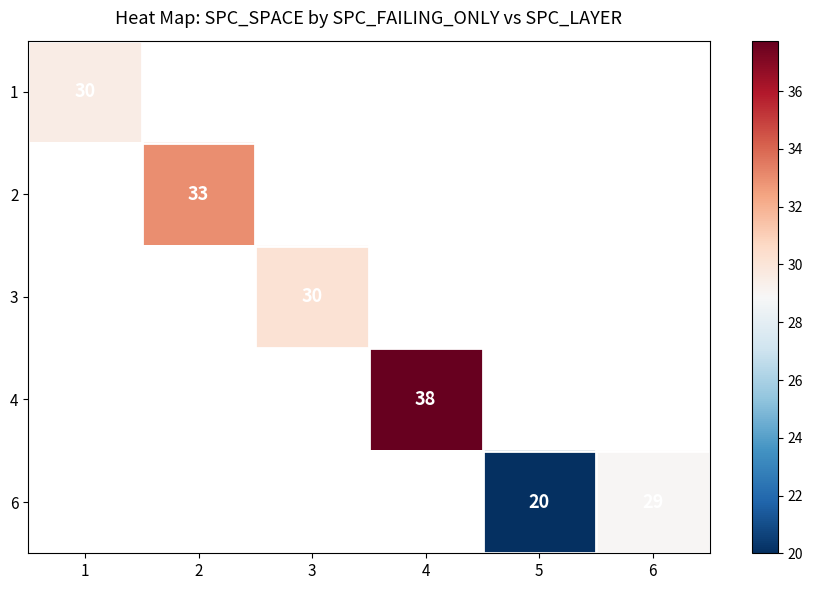

How many values in the 4 series exceed 37?

1